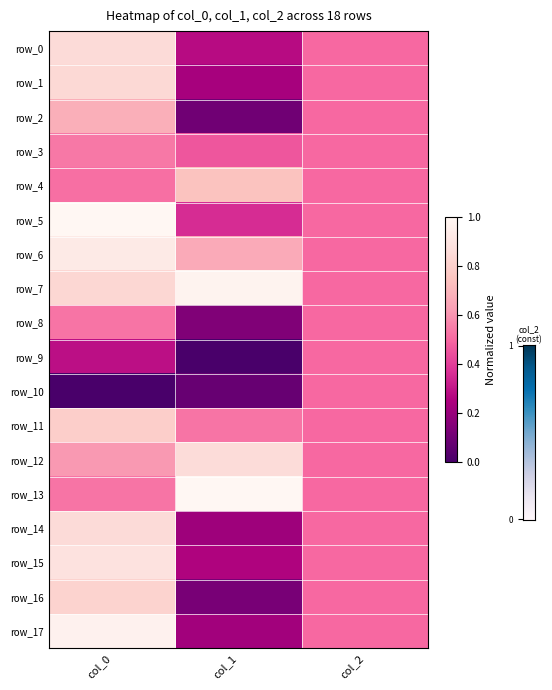

Which series has the largest total across all categories?

row_7